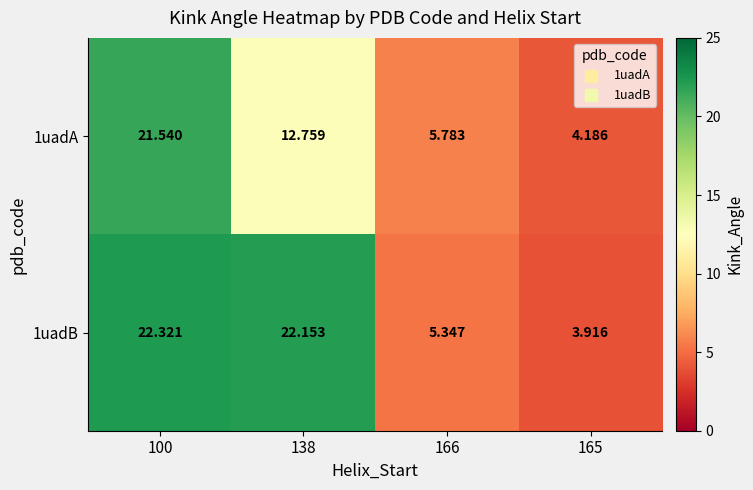

Is the value of 1uadA at 165 greater than the value of 1uadB at 165?

Yes